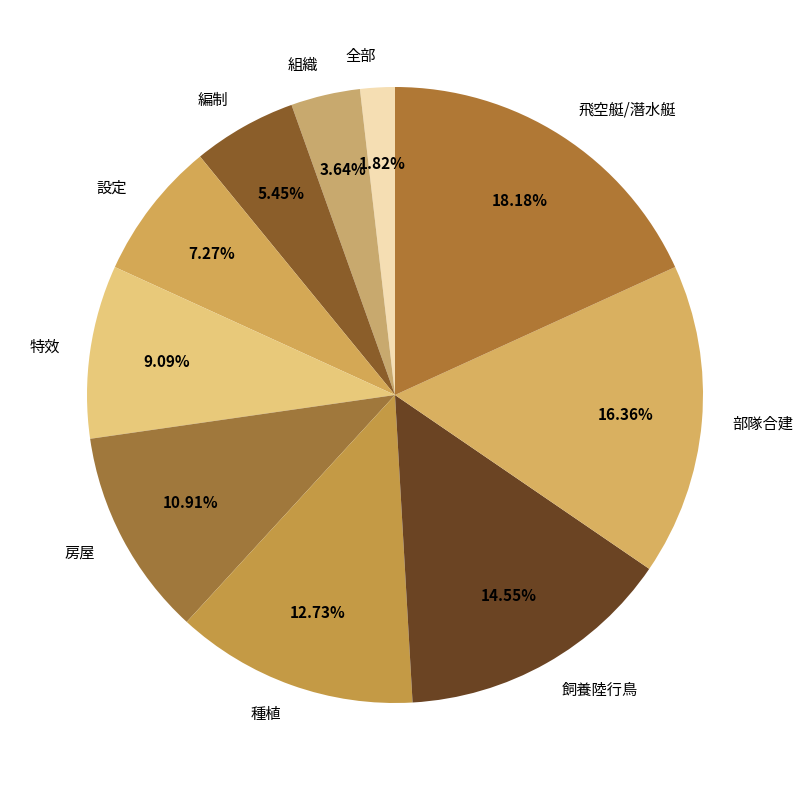

To the nearest percent, what is the average slice percentage?

10%